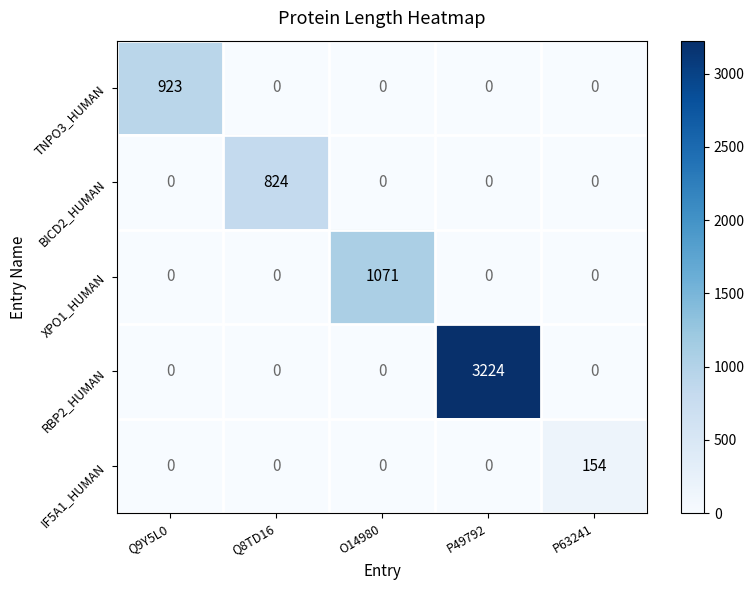

Count the number of categories in the chart.

5